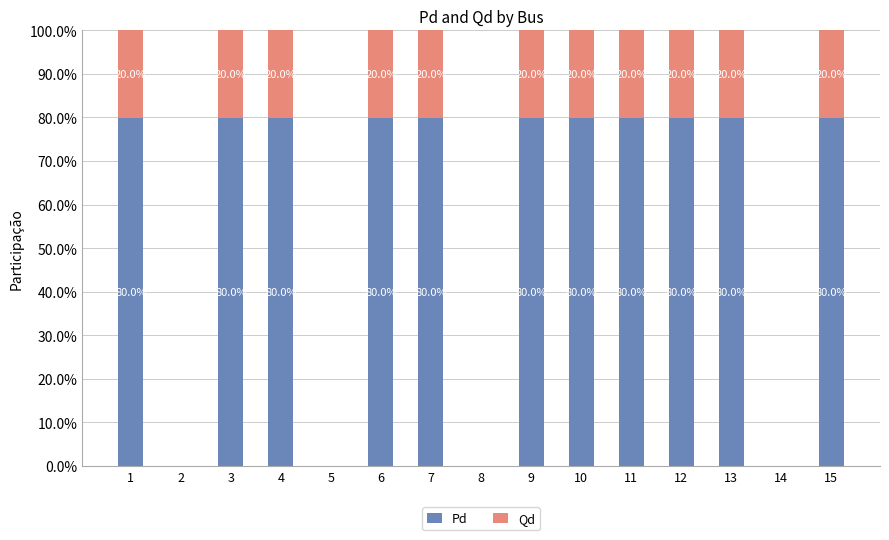

The value of Pd at 4 is 80.0. True or false?

True